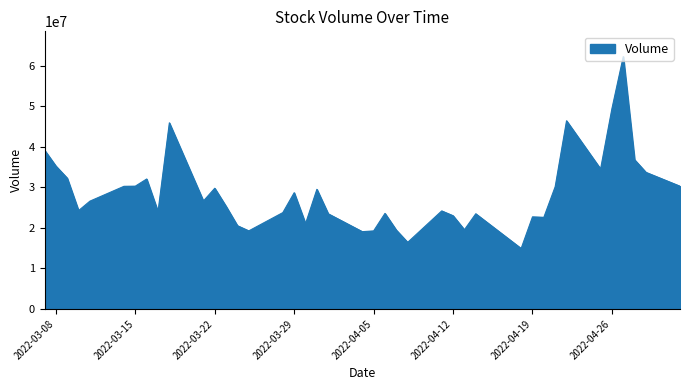

What is the difference between the maximum and minimum values?

47320000